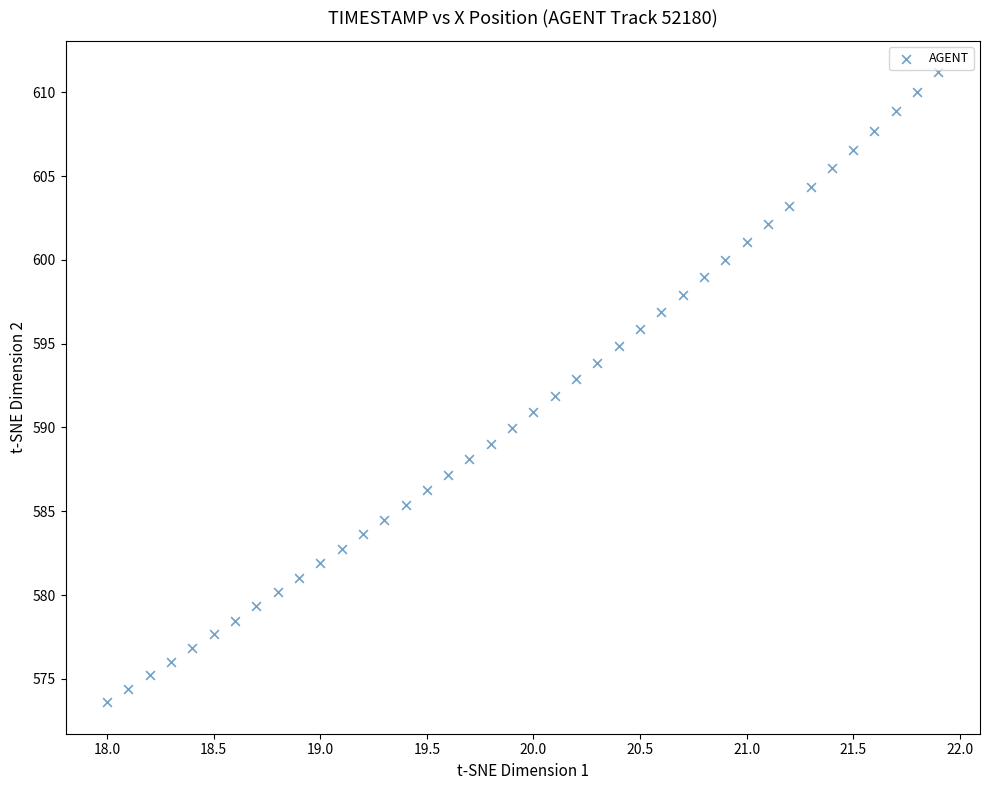

What is the range of X values (max minus min)?

3.9